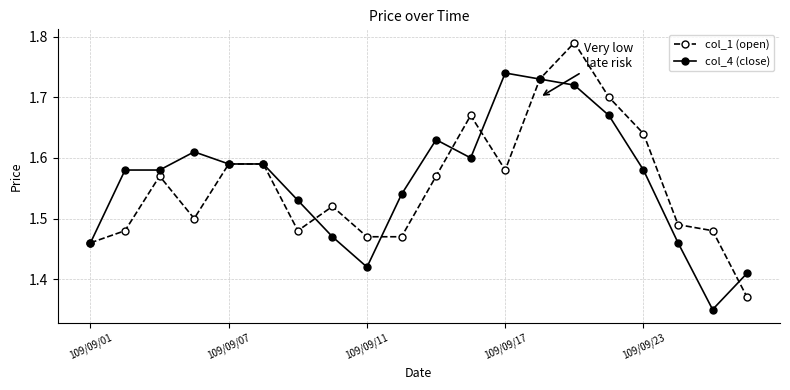

Which series has the widest spread of values?

col_1 (open)